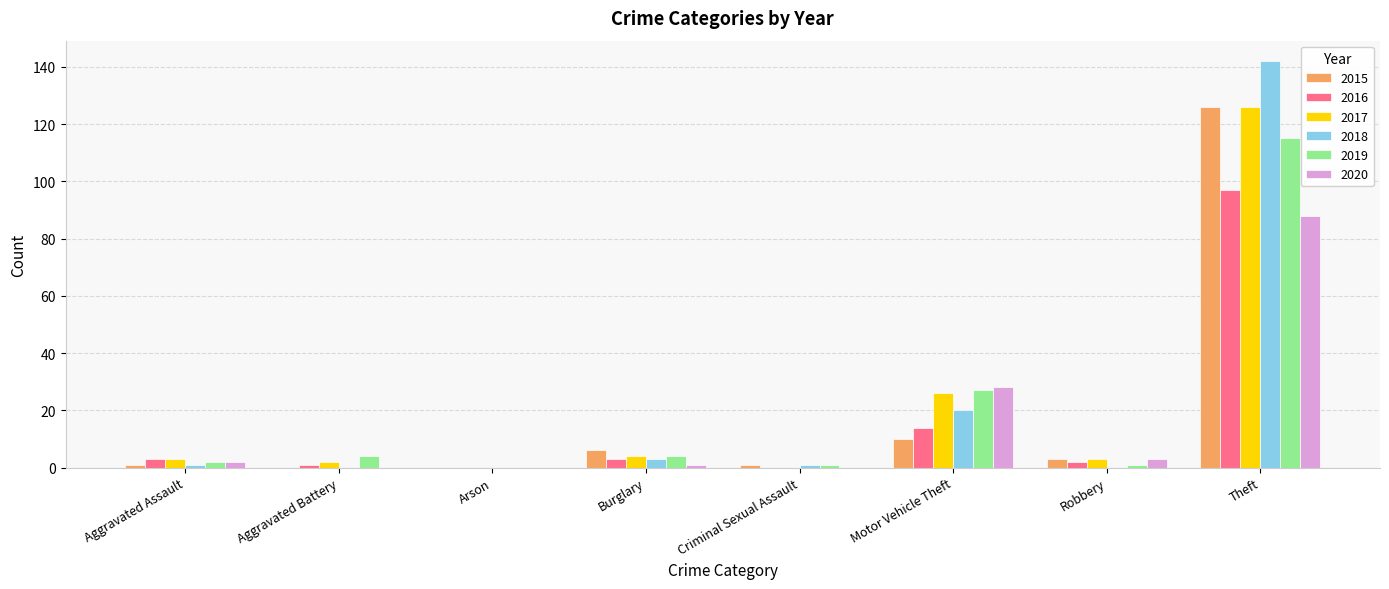

What is the sum of the 2018 values at Burglary and Arson?

3